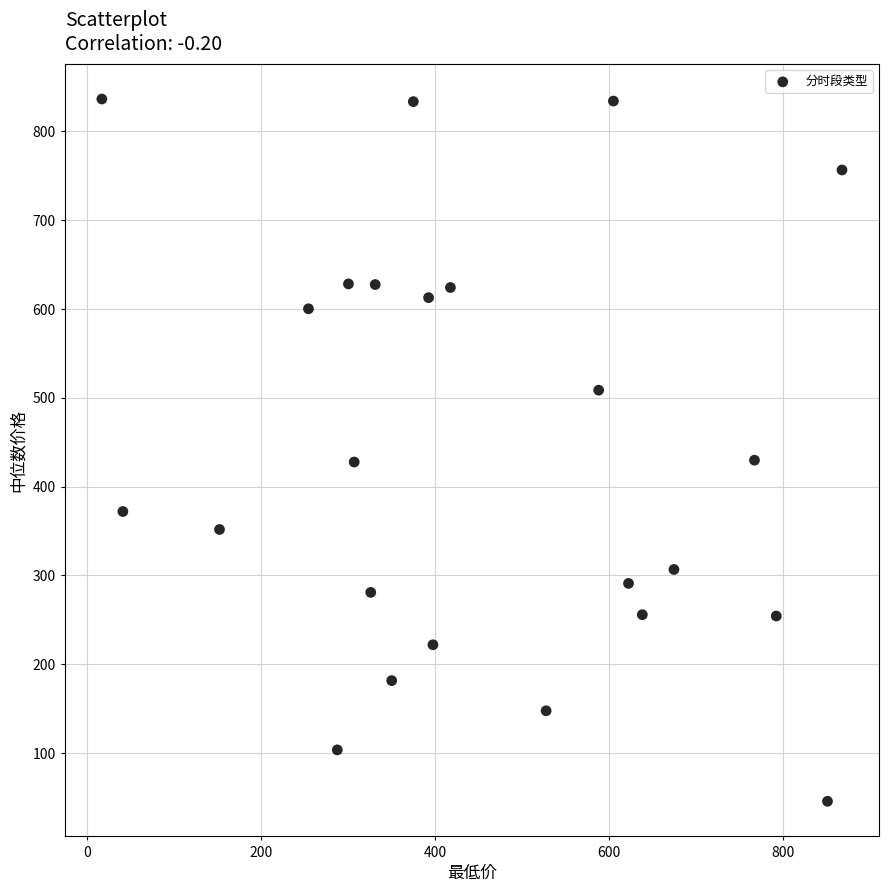

What is the range of Y values (max minus min)?

790.3